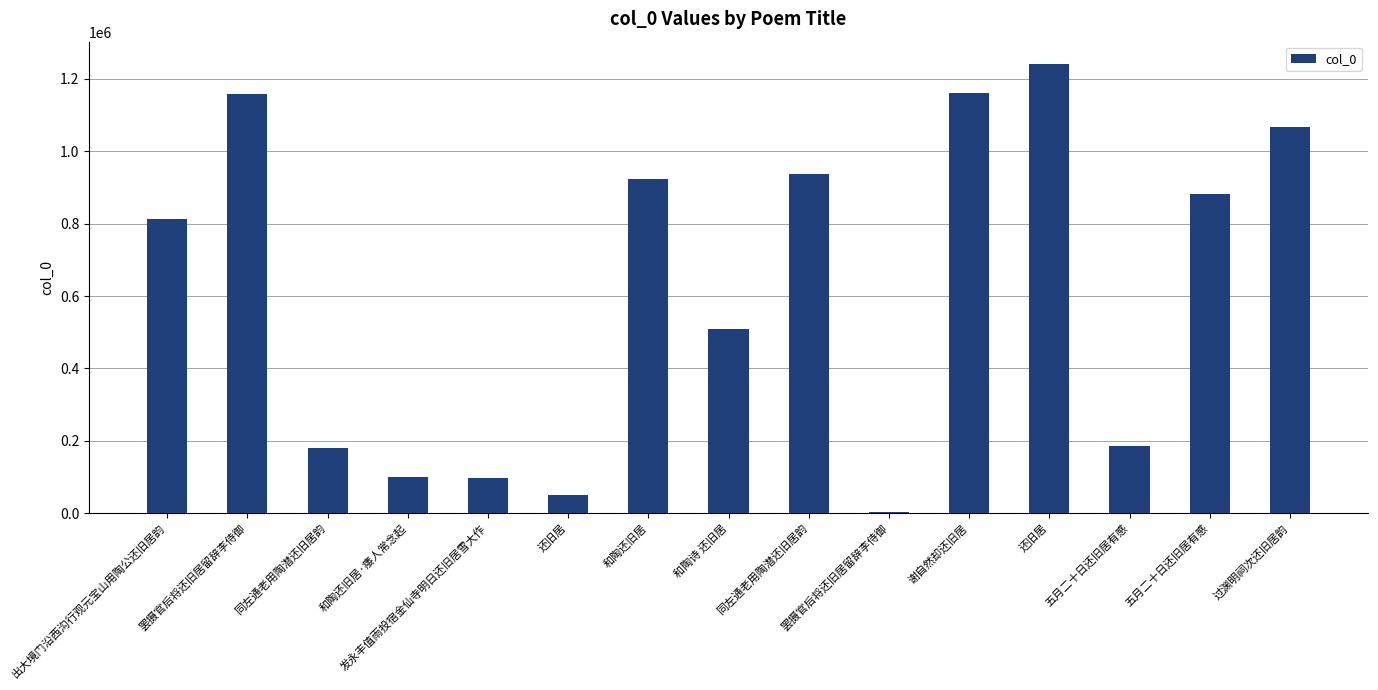

What is the ratio of the value at 和陶还旧居 to the value at 出大境门沿西沟行观元宝山用陶公还旧居韵?

1.1